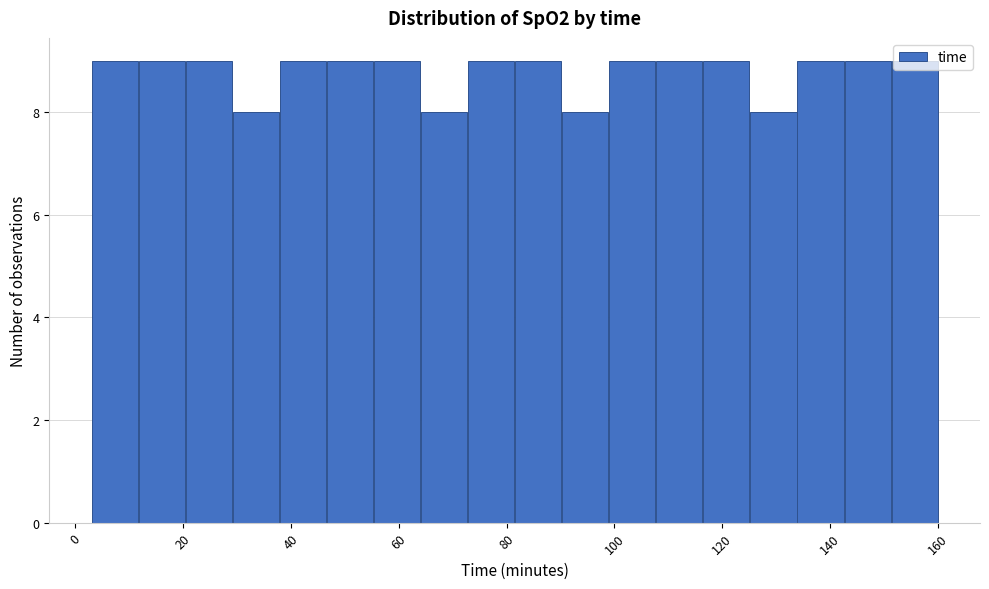

Reading left to right, list every bar in this chart as the range it spans on the x-axis followed by its height. Neither the bar edges nor the heights are printed on the chart, so give them approximately, as read against the axes.

4 to 12: 9
12 to 20: 9
20 to 30: 9
30 to 38: 8
38 to 46: 9
46 to 56: 9
56 to 64: 9
64 to 72: 8
72 to 82: 9
82 to 90: 9
90 to 98: 8
98 to 108: 9
108 to 116: 9
116 to 126: 9
126 to 134: 8
134 to 142: 9
142 to 152: 9
152 to 160: 9